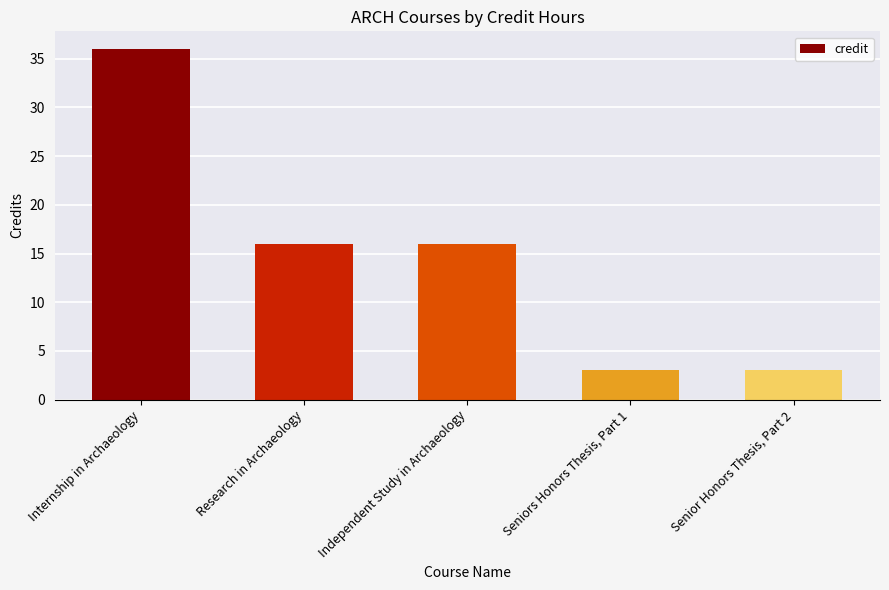

Between Internship in Archaeology and Senior Honors Thesis, Part 2, which is larger?

Internship in Archaeology